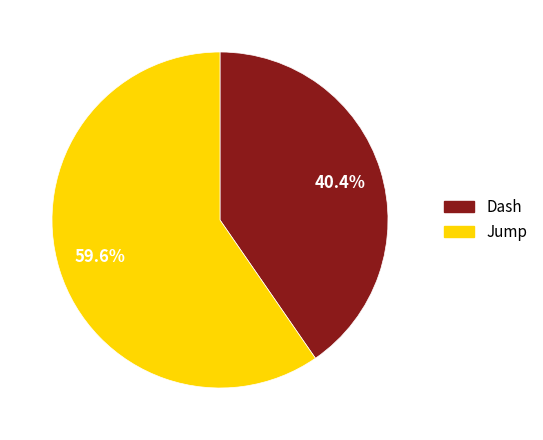

How much of the chart is everything except Jump?

40.4%